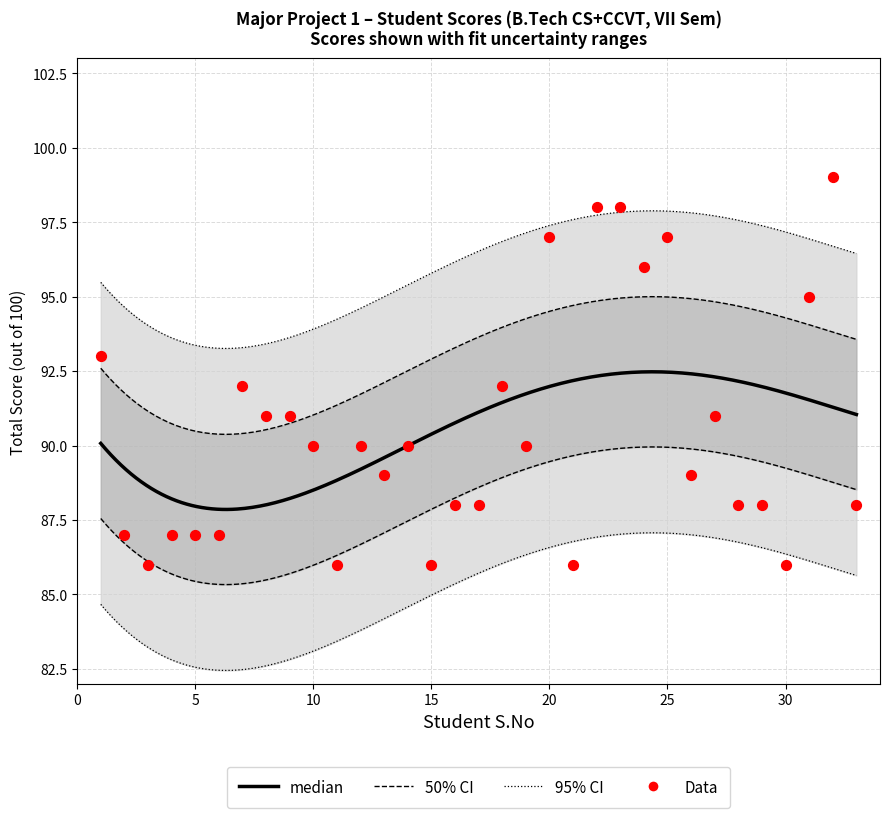

Approximately how many times larger is the value at 12 compared to 14?

1.0